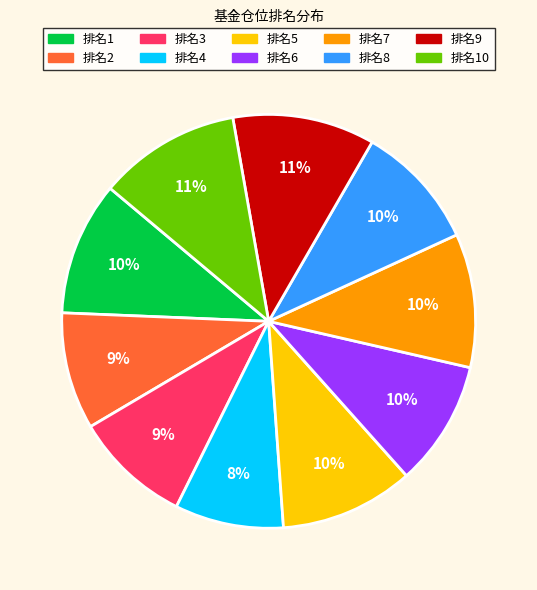

Does 排名6 represent more than half of the total?

No